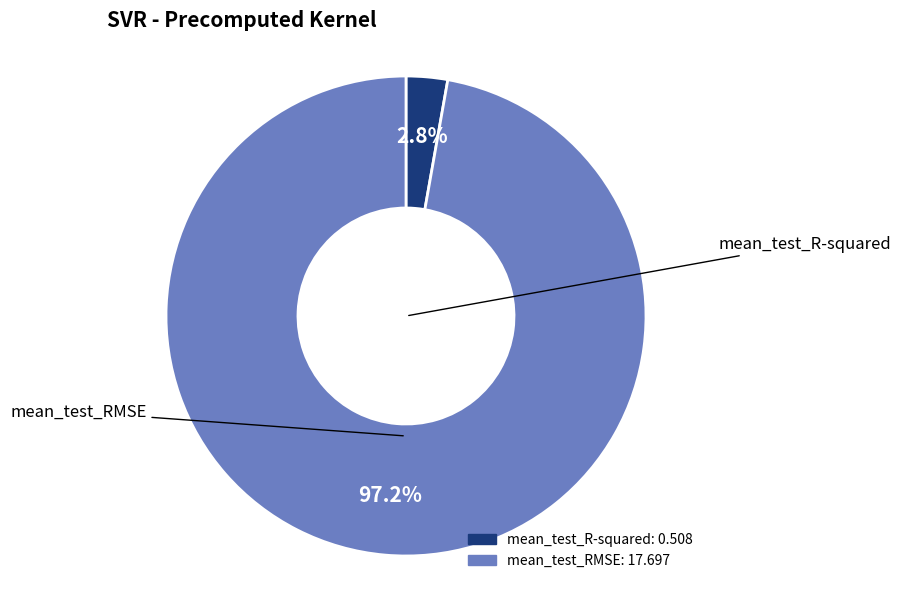

What percentage is NOT represented by mean_test_R-squared?

97.2%